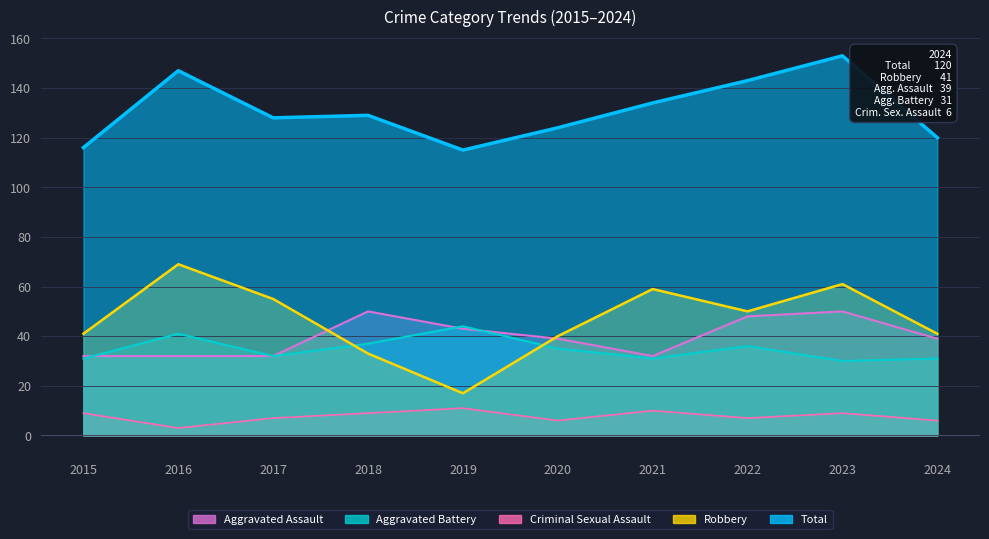

What is the smallest value displayed?

3